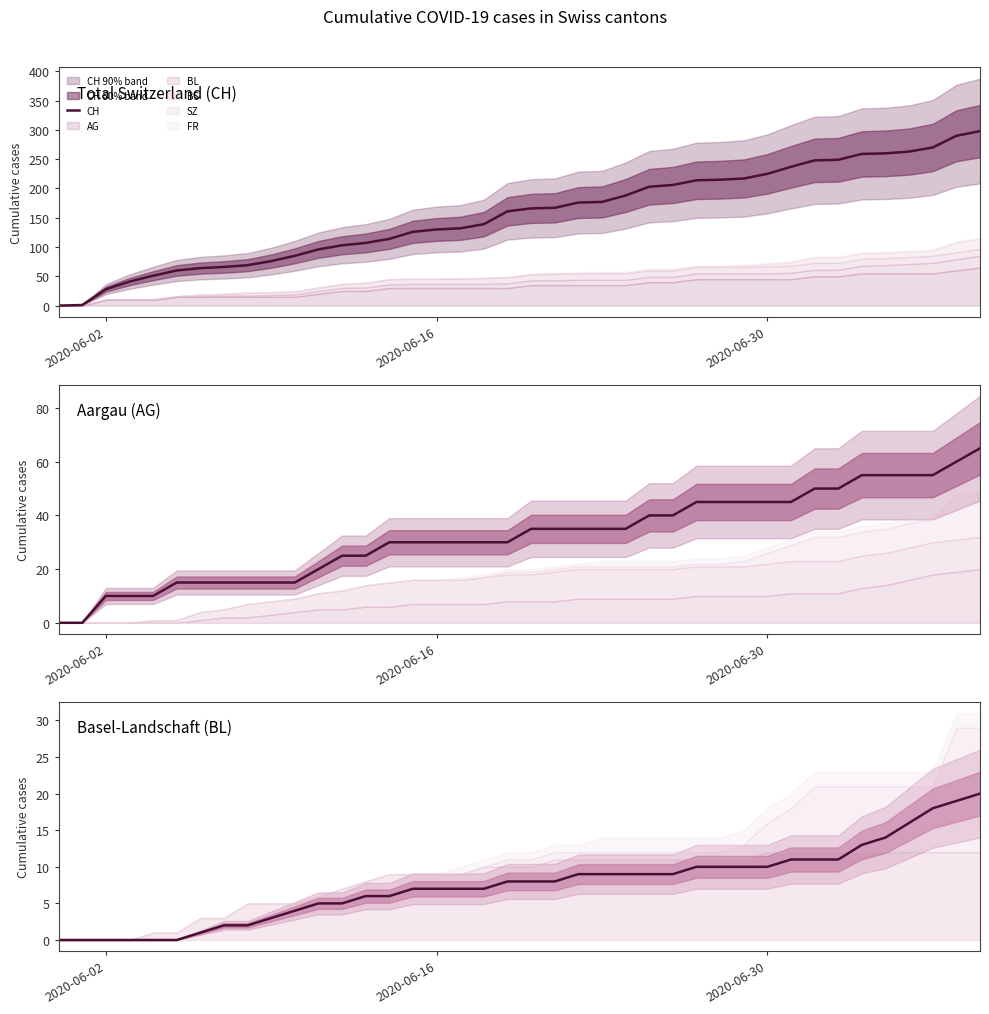

What is the highest value of the CH series?

298